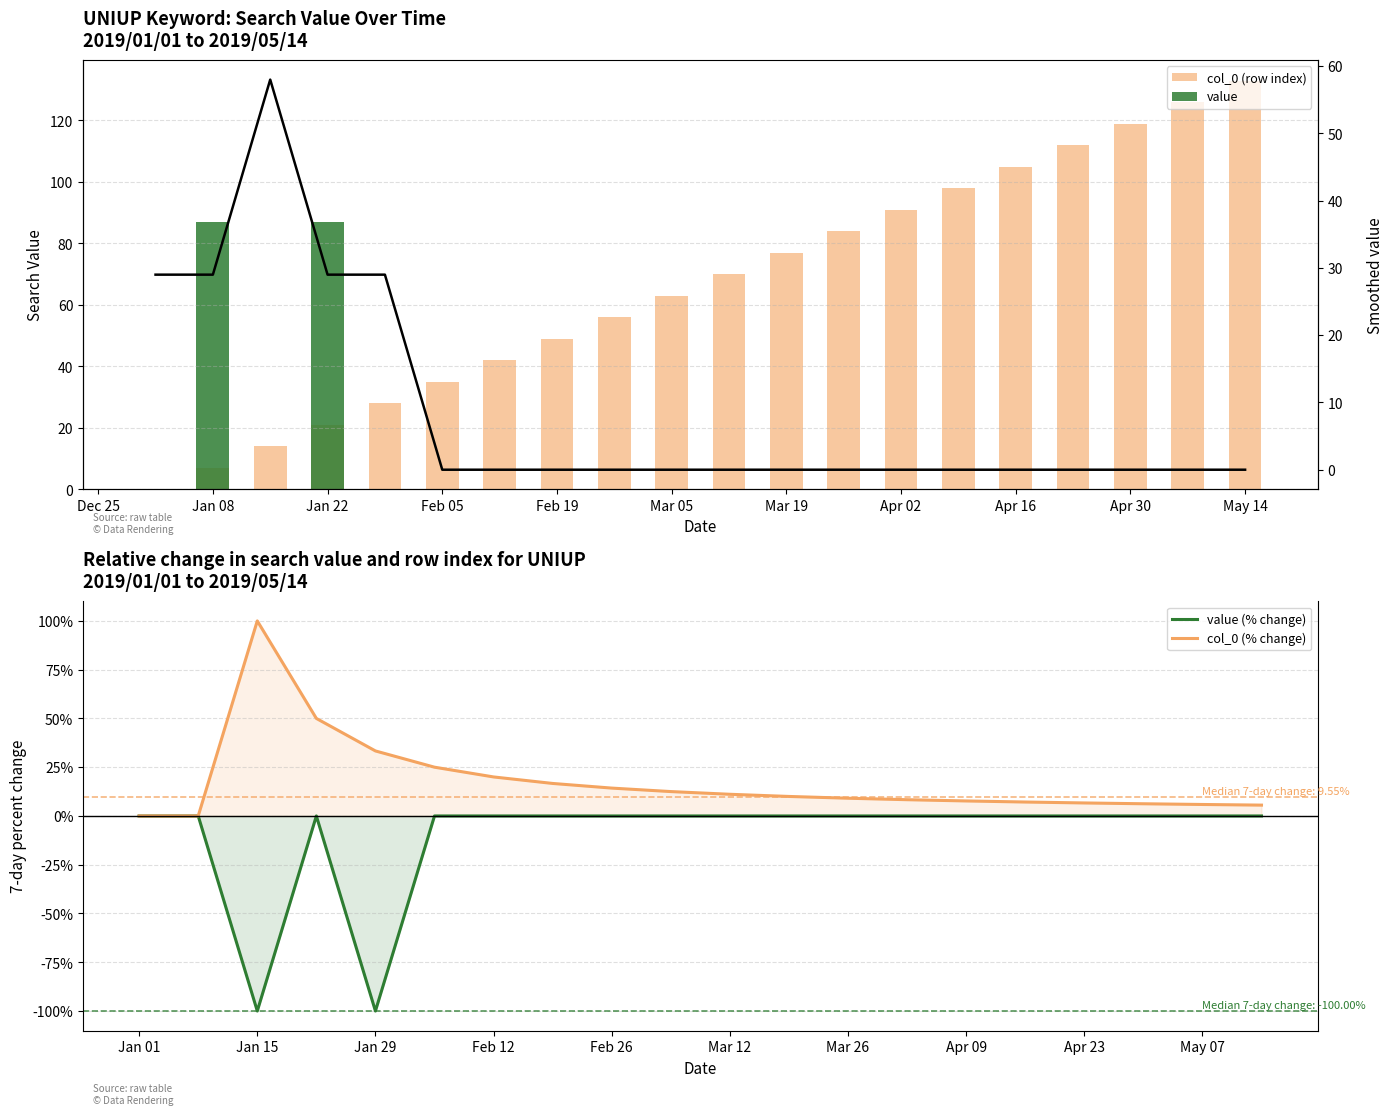

The value (% change) series shows 0.0 at Mar 12. True or false?

True